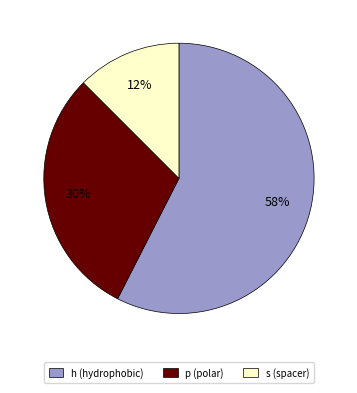

Rank the categories by value from lowest to highest.

s, p, h